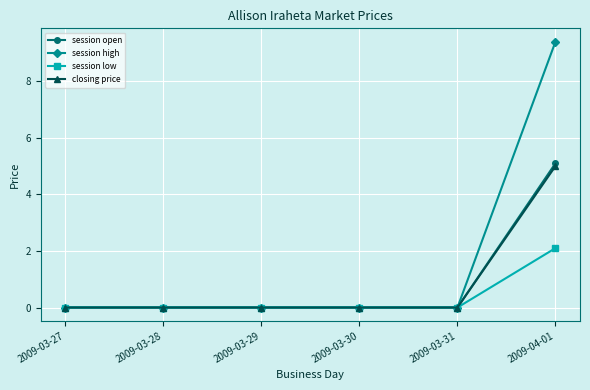

The closing price series shows 0.0 at 2009-03-29. True or false?

True